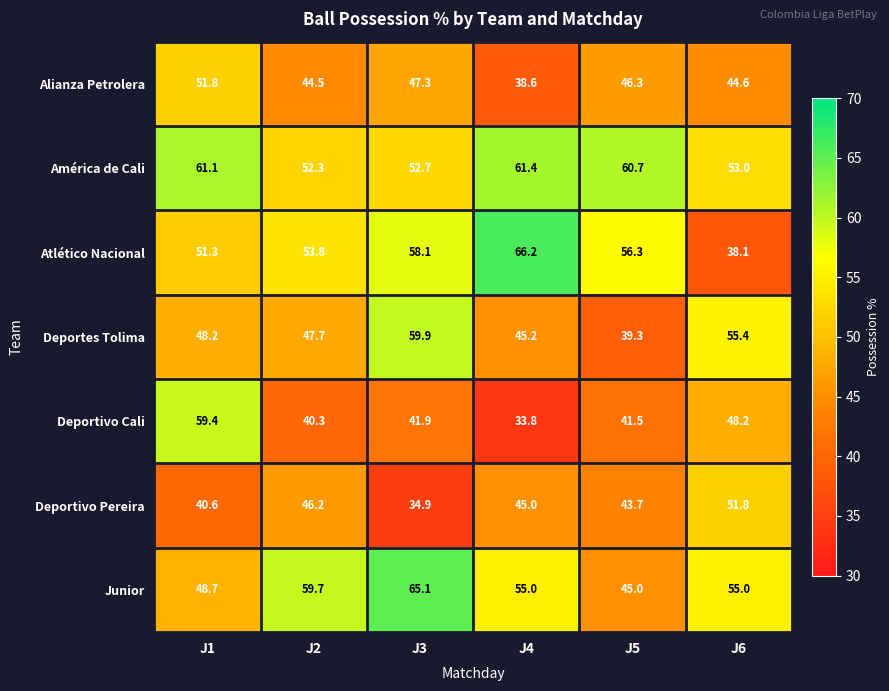

Which series has the largest total across all categories?

América de Cali